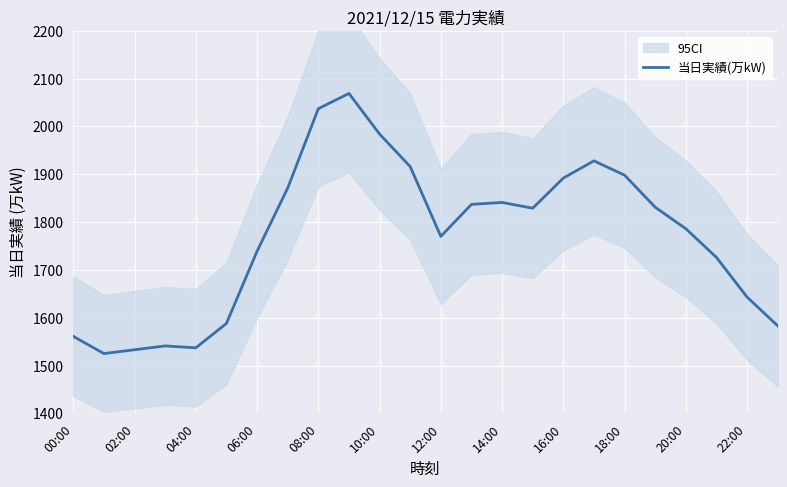

What is the greatest value displayed?

2069